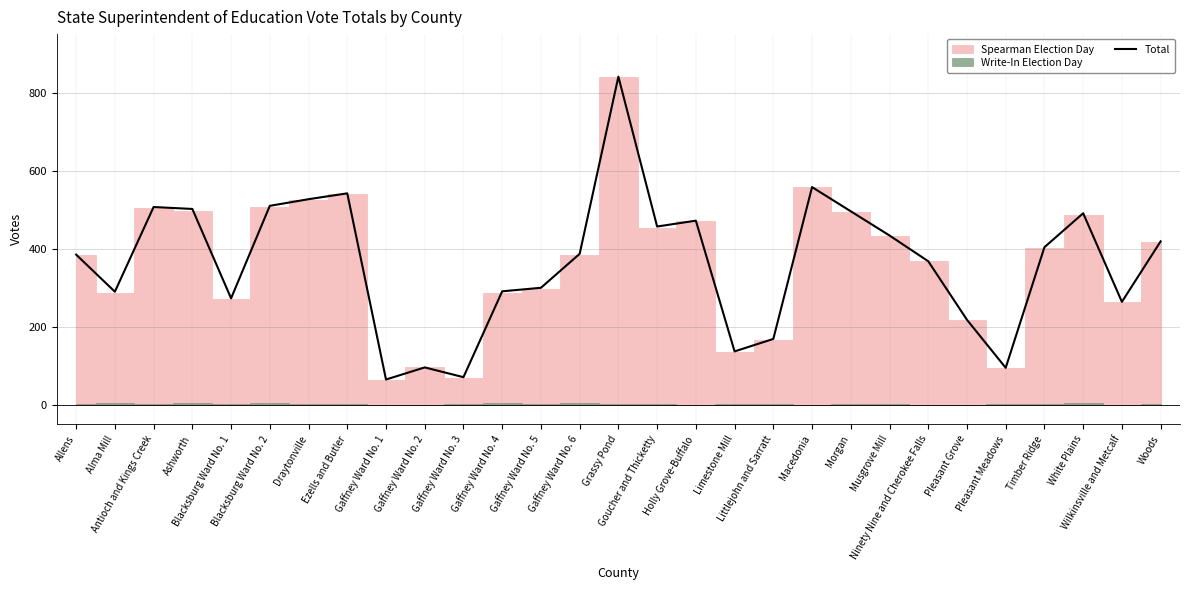

Which category has the highest value across all series?

Grassy Pond